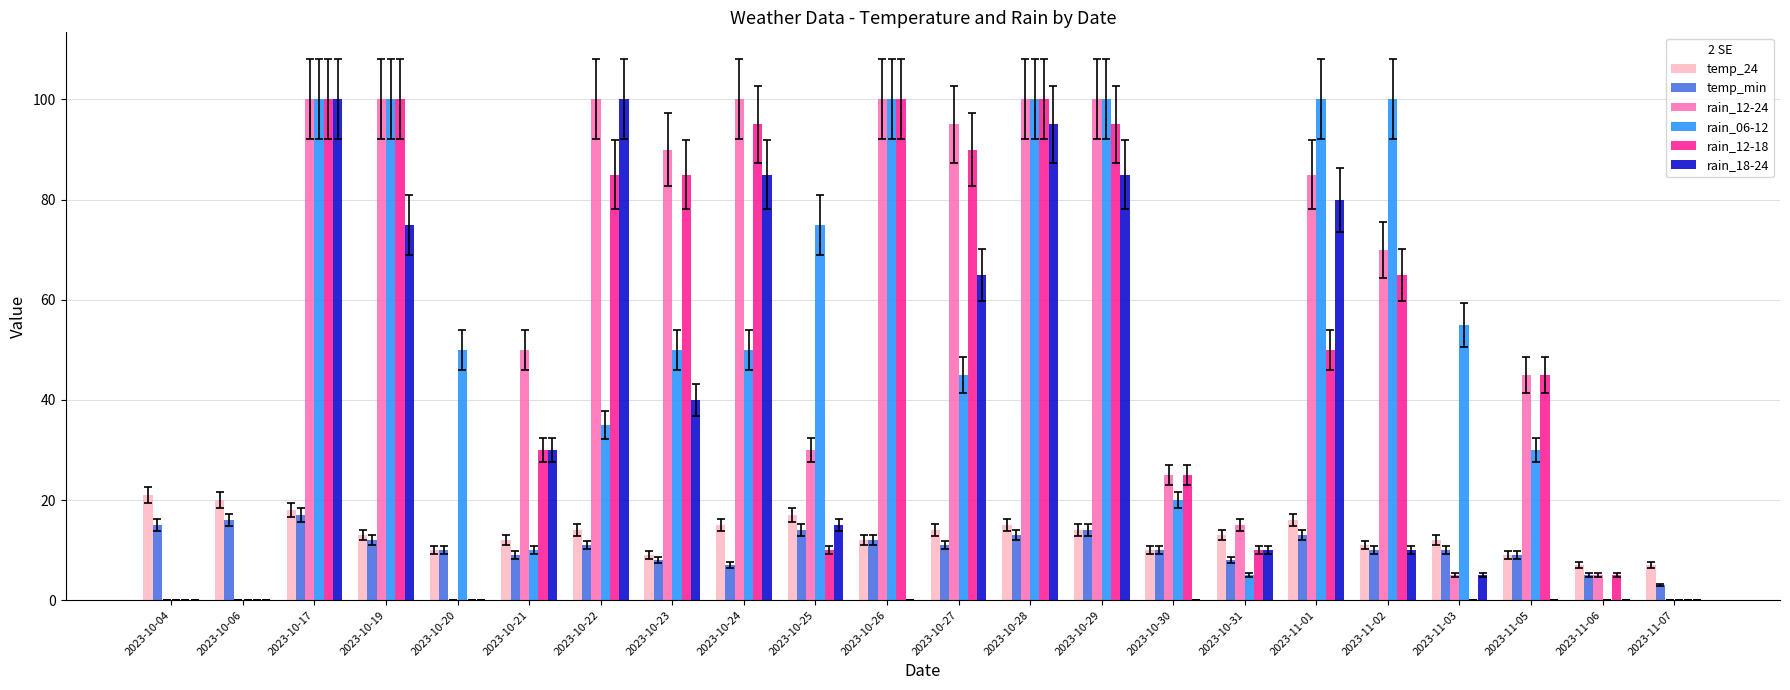

Is the value of rain_12-24 at 2023-10-20 greater than the value of temp_24 at 2023-11-06?

No